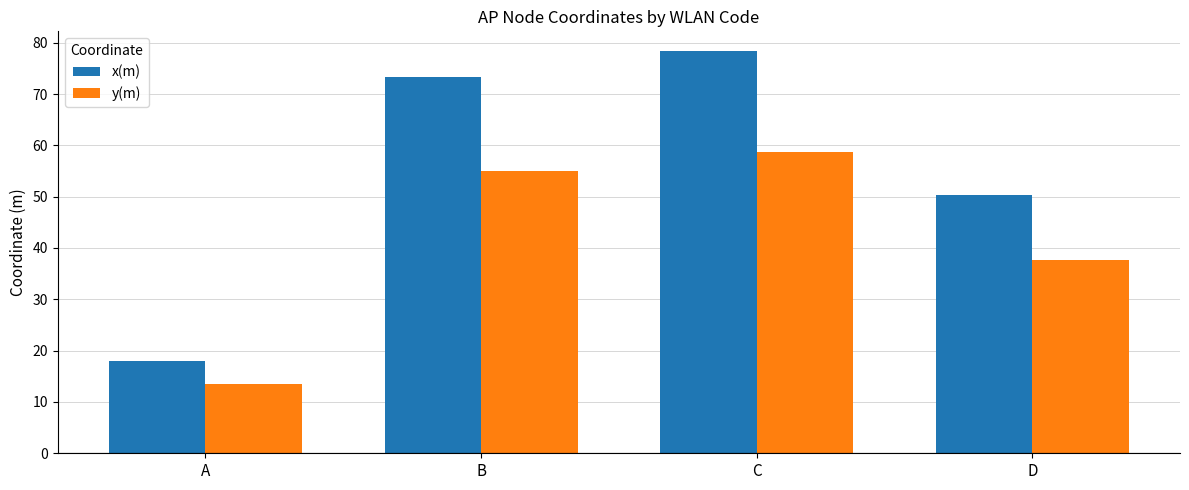

Which series has the largest range (max minus min)?

x(m)